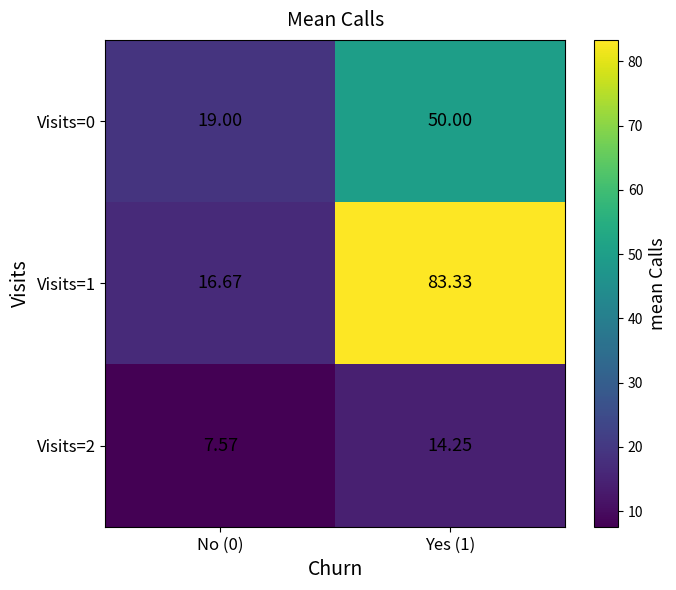

Count the number of data series in this chart.

3